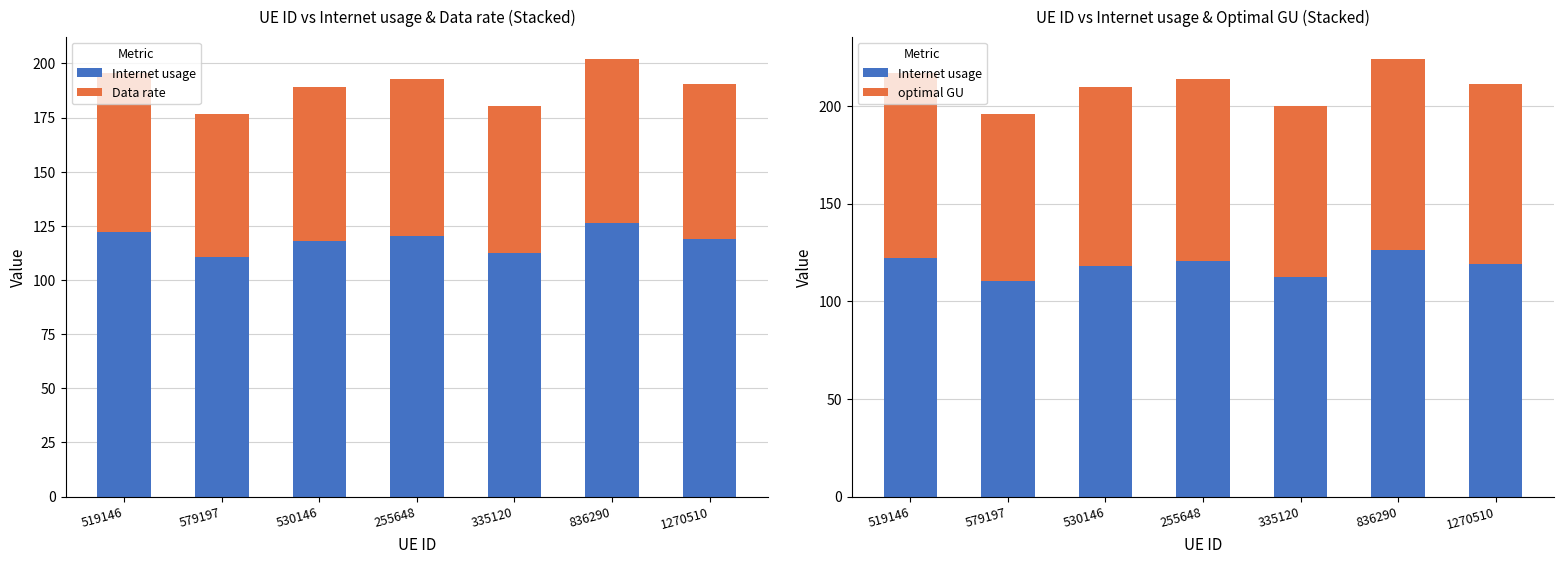

What is the total value across all series at 836290?

300.1